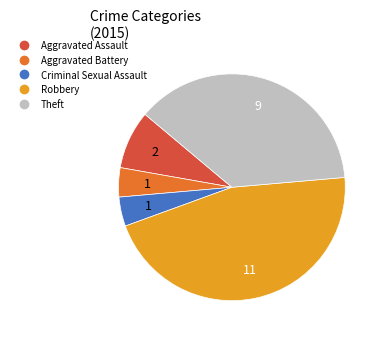

Is there a majority slice in this chart?

No